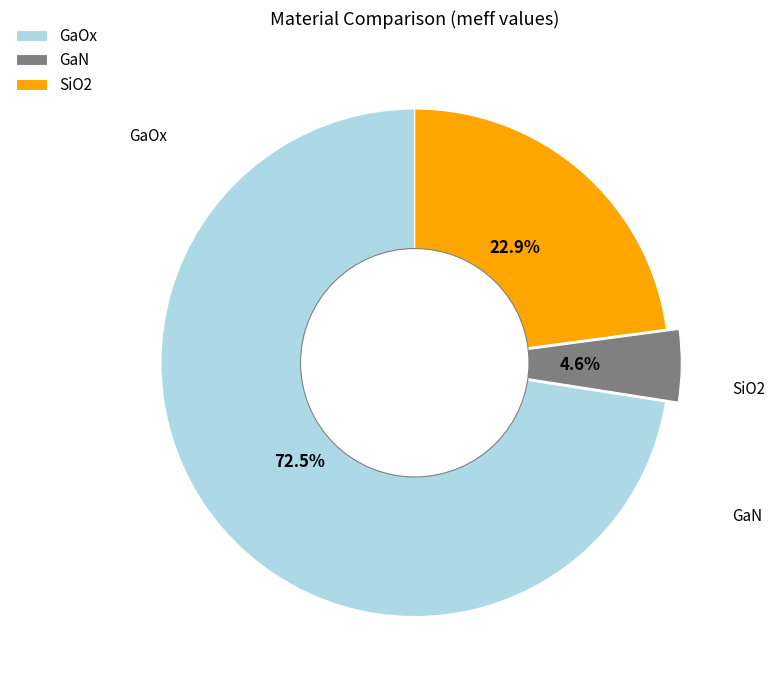

What percentage is the SiO2 slice, to the nearest percent?

23%